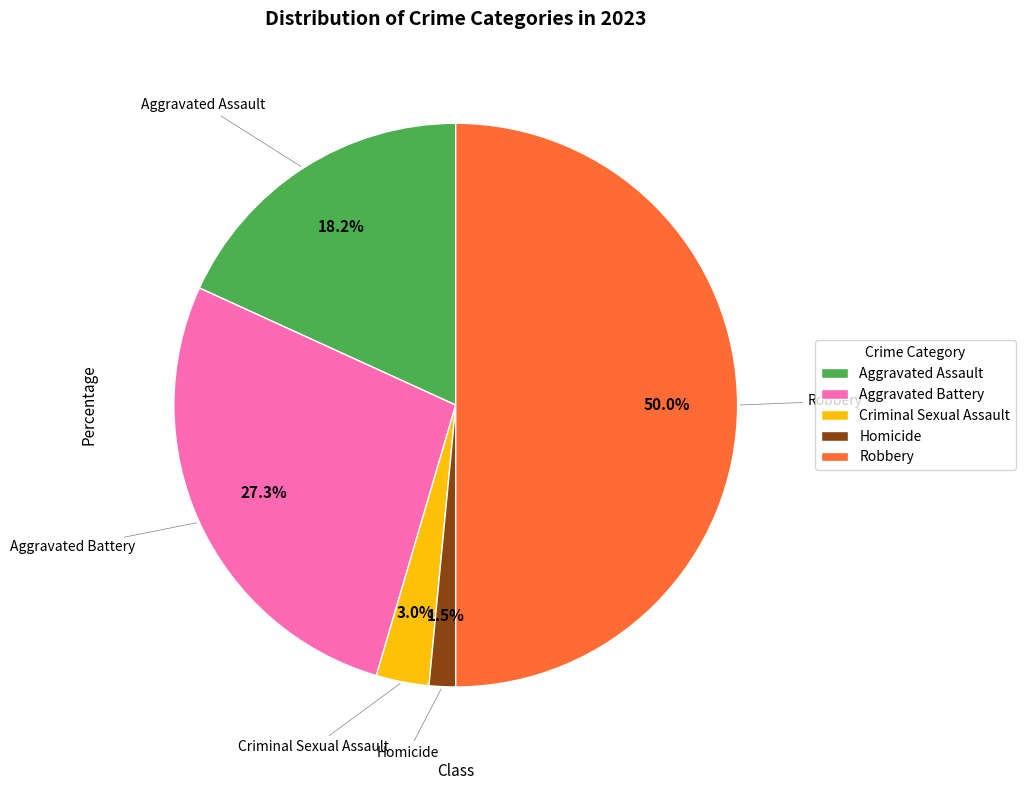

What percentage is the Robbery slice, to the nearest percent?

50%